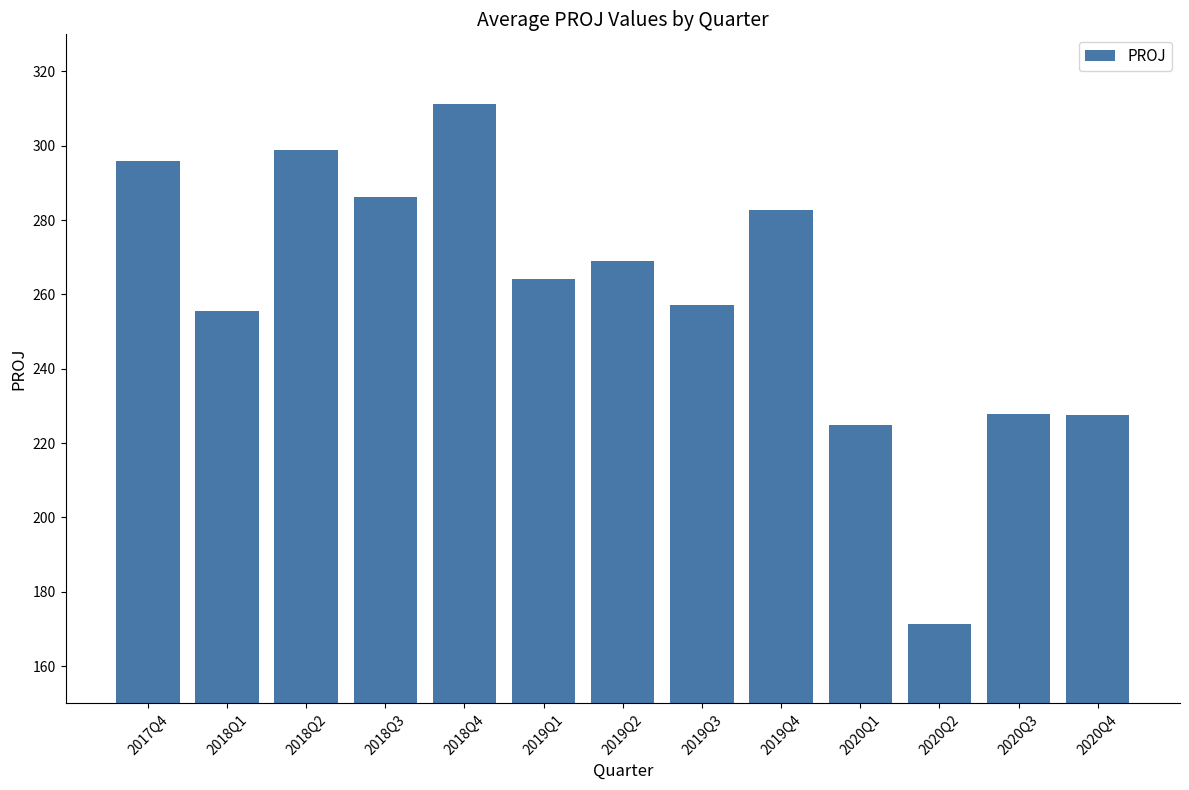

What is the average value?

259.4